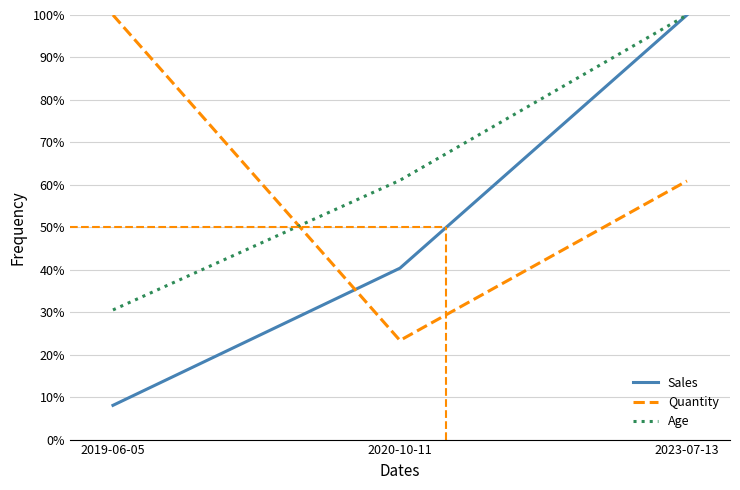

Which series has the largest total across all categories?

Age